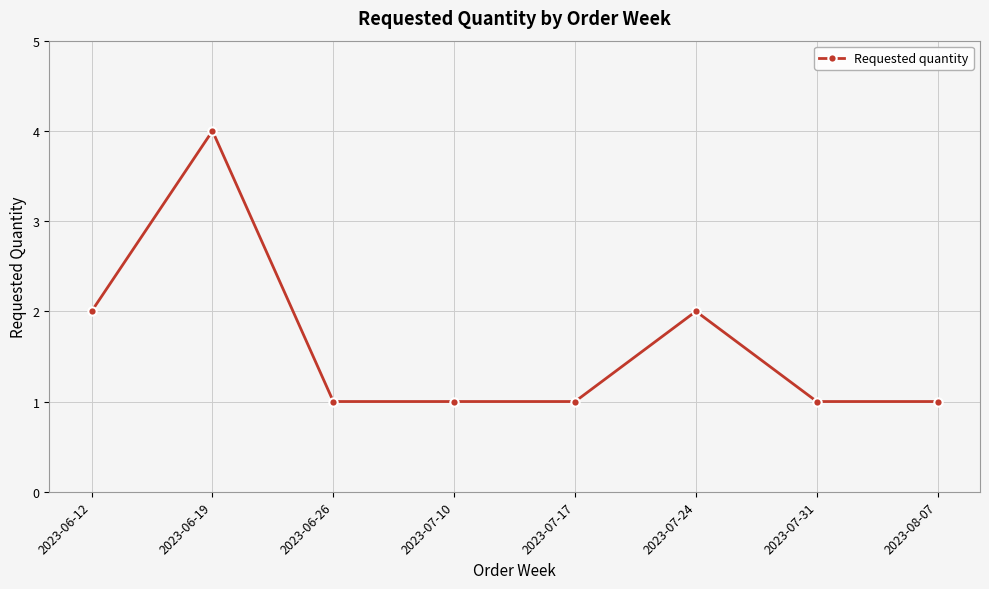

What is the sum of all values?

13